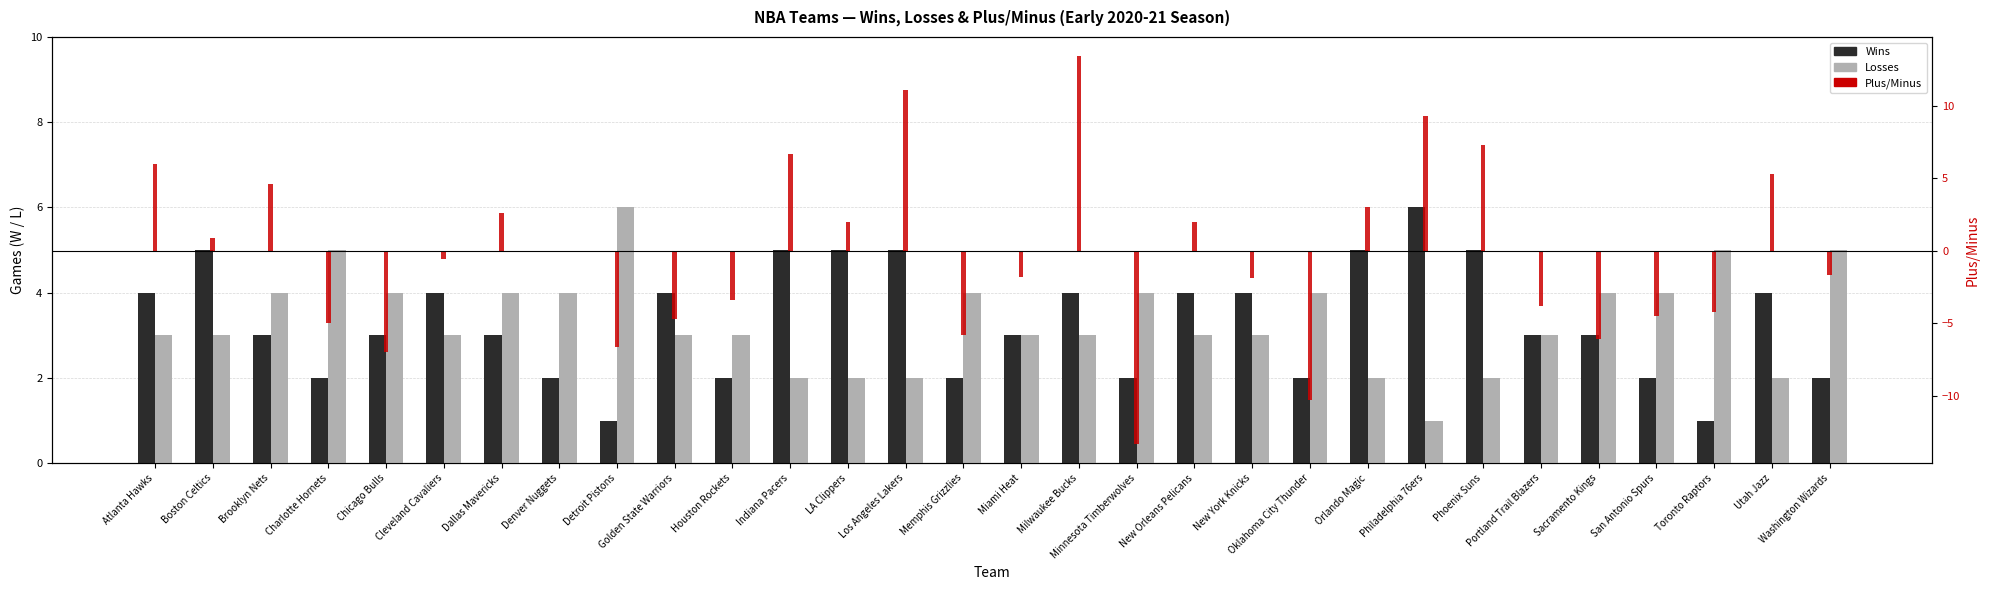

Reading right to left, what are all the values shown in this chart?

Wins: 2.0	4.0	1.0	2.0	3.0	3.0	5.0	6.0	5.0	2.0	4.0	4.0	2.0	4.0	3.0	2.0	5.0	5.0	5.0	2.0	4.0	1.0	2.0	3.0	4.0	3.0	2.0	3.0	5.0	4.0
Losses: 5.0	2.0	5.0	4.0	4.0	3.0	2.0	1.0	2.0	4.0	3.0	3.0	4.0	3.0	3.0	4.0	2.0	2.0	2.0	3.0	3.0	6.0	4.0	4.0	3.0	4.0	5.0	4.0	3.0	3.0
Plus/Minus: -1.7	5.3	-4.2	-4.5	-6.1	-3.8	7.3	9.3	3.0	-10.3	-1.9	2.0	-13.3	13.4	-1.8	-5.8	11.1	2.0	6.7	-3.4	-4.7	-6.6	0.0	2.6	-0.6	-7.0	-5.0	4.6	0.9	6.0